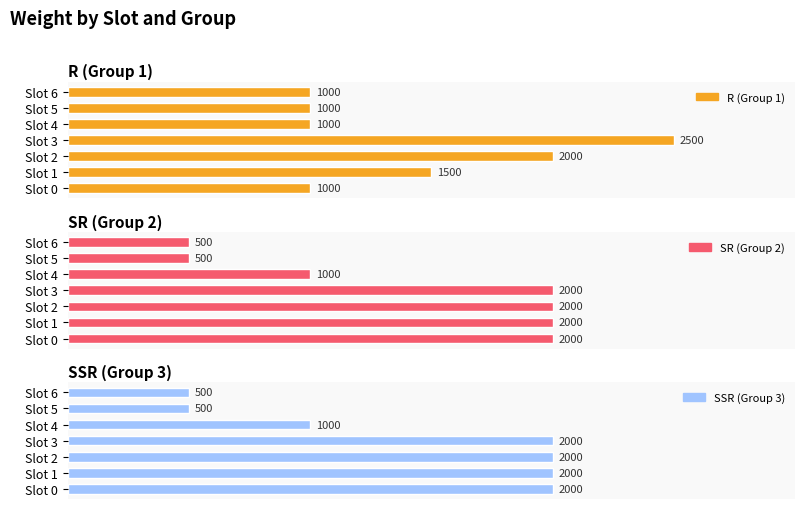

The value of SSR (Group 3) at Slot 4 is 64. True or false?

False